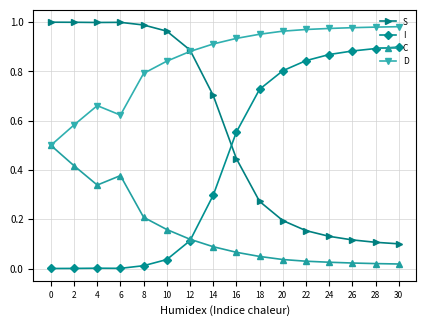

Which series has the largest total across all categories?

D